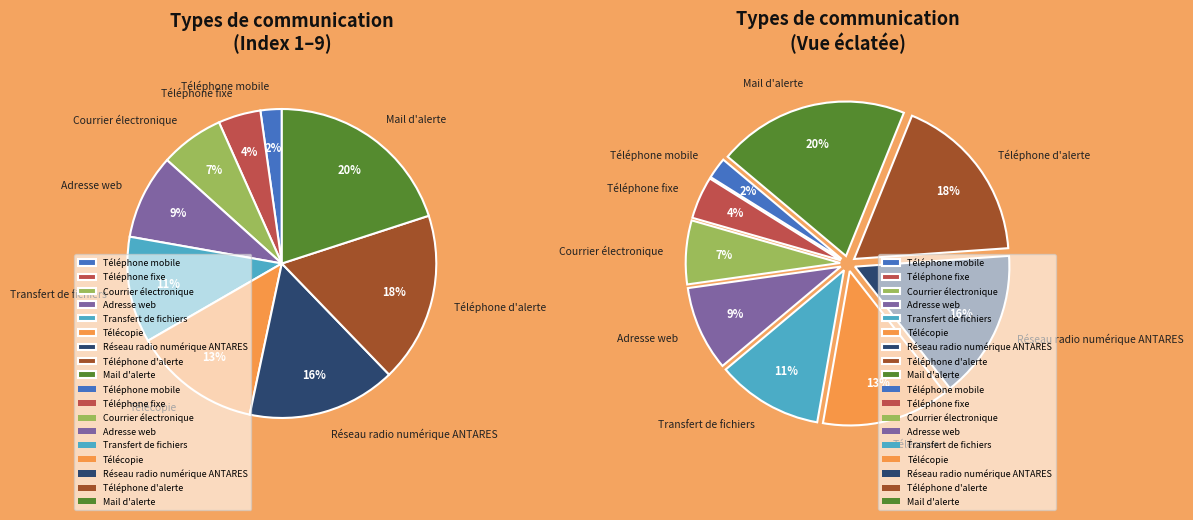

To the nearest percent, what percentage of the pie is Adresse web?

9%